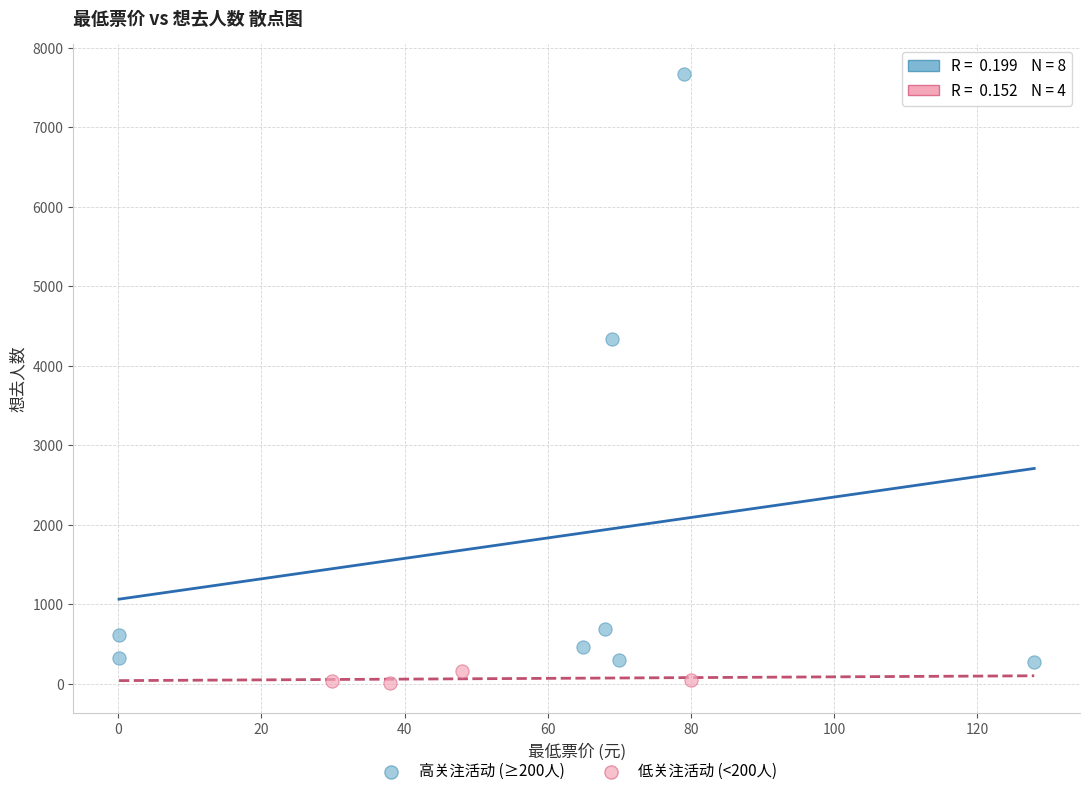

Which series has the largest Y range (max minus min)?

高关注活动 (≥200人)